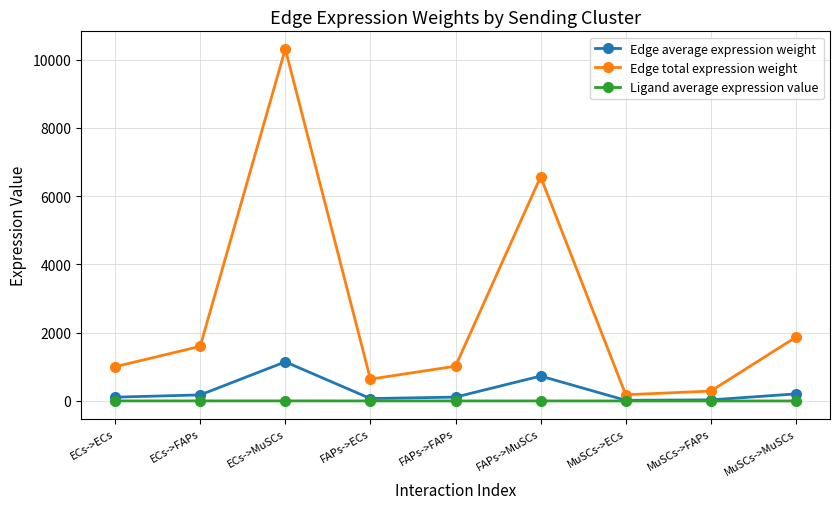

What is the average value of the Edge total expression weight series?

2609.3